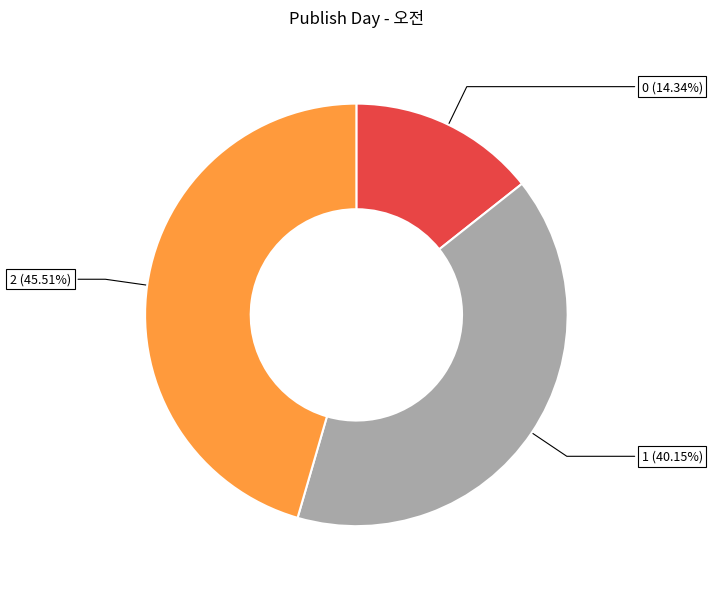

Between 2 and 0, which is larger?

2